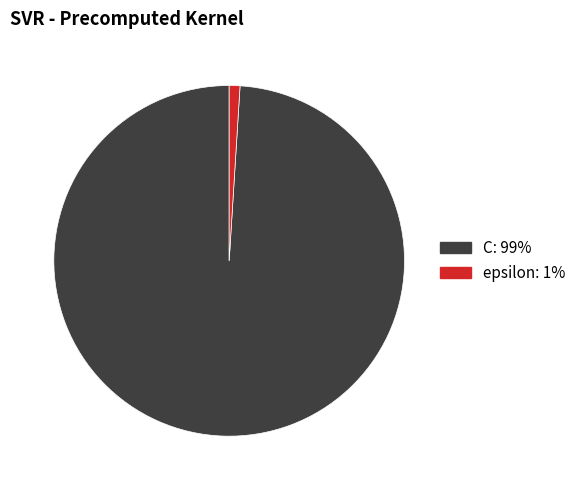

Do C and epsilon together represent more than half of the pie?

Yes